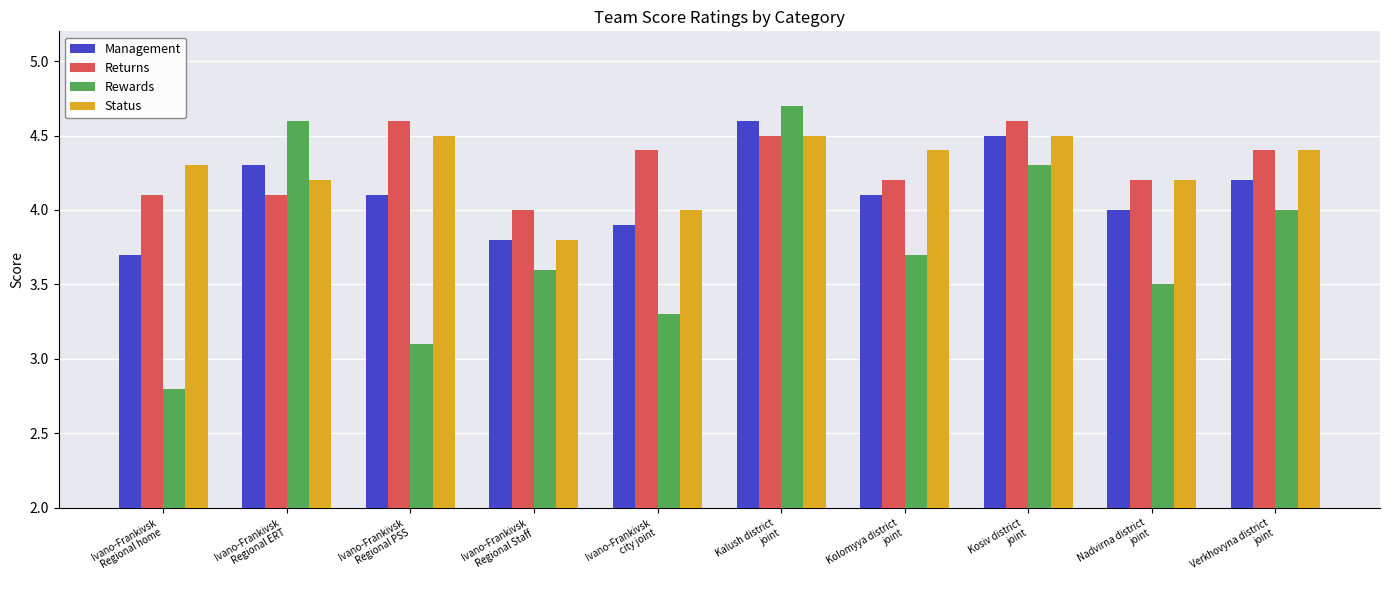

Which series has the widest spread of values?

Rewards